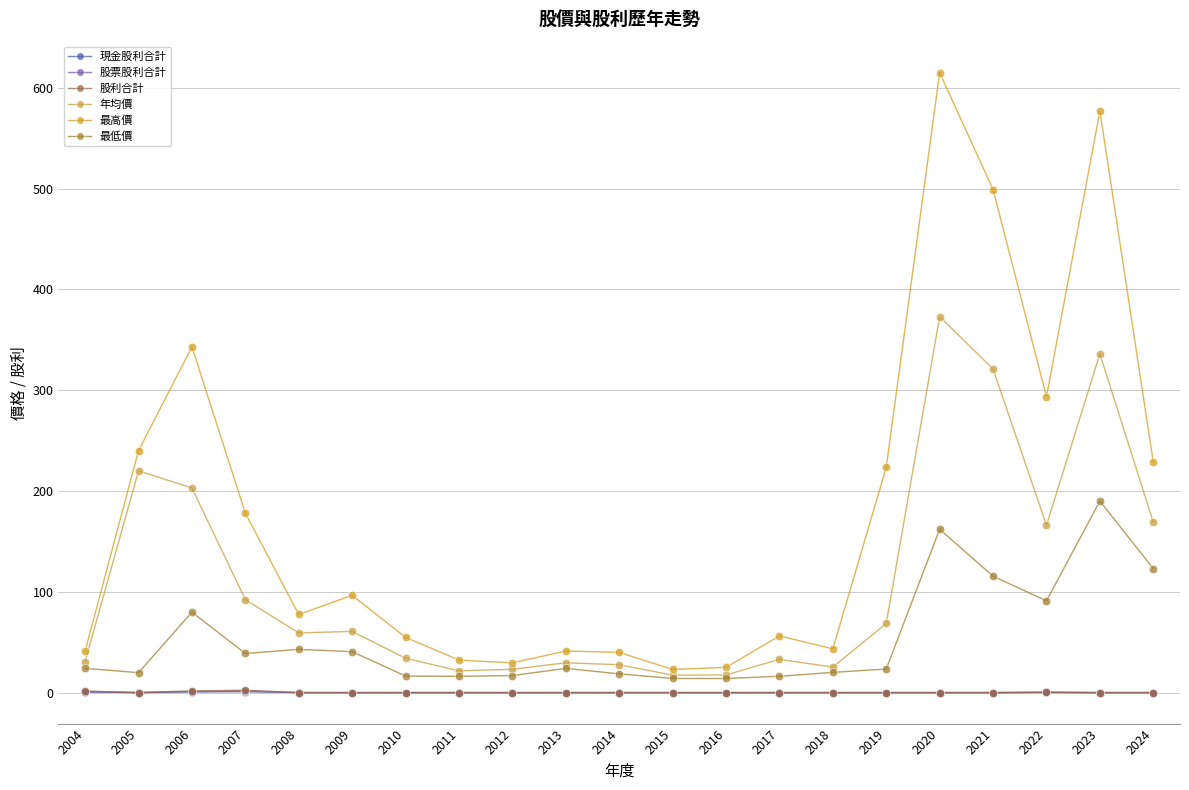

Reading left to right, list all the values displayed in this chart.

現金股利合計: 2004=0.5	2005=0.0	2006=0.7	2007=0.9	2008=0.0	2009=0.0	2010=0.0	2011=0.0	2012=0.0	2013=0.0	2014=0.0	2015=0.0	2016=0.0	2017=0.0	2018=0.0	2019=0.0	2020=0.0	2021=0.0	2022=0.1	2023=0.0	2024=0.0
股票股利合計: 2004=1.0	2005=0.0	2006=1.0	2007=1.5	2008=0.0	2009=0.0	2010=0.0	2011=0.0	2012=0.0	2013=0.0	2014=0.0	2015=0.0	2016=0.0	2017=0.0	2018=0.0	2019=0.0	2020=0.0	2021=0.0	2022=0.3	2023=0.0	2024=0.0
股利合計: 2004=1.5	2005=0.0	2006=1.7	2007=2.4	2008=0.0	2009=0.0	2010=0.0	2011=0.0	2012=0.0	2013=0.0	2014=0.0	2015=0.0	2016=0.0	2017=0.0	2018=0.0	2019=0.0	2020=0.0	2021=0.0	2022=0.4	2023=0.0	2024=0.0
年均價: 2004=30.8	2005=220.0	2006=203.0	2007=92.2	2008=59.2	2009=60.7	2010=34.1	2011=21.6	2012=23.1	2013=29.6	2014=27.6	2015=17.3	2016=17.5	2017=33.0	2018=25.3	2019=68.6	2020=373.0	2021=321.0	2022=166.0	2023=336.0	2024=169.0
最高價: 2004=41.2	2005=240.0	2006=343.0	2007=178.0	2008=77.5	2009=96.5	2010=54.8	2011=32.2	2012=29.5	2013=41.2	2014=39.9	2015=22.9	2016=25.0	2017=56.2	2018=43.5	2019=223.5	2020=615.0	2021=499.0	2022=293.5	2023=577.0	2024=228.5
最低價: 2004=24.0	2005=19.8	2006=79.8	2007=38.8	2008=42.9	2009=40.6	2010=16.4	2011=16.1	2012=16.9	2013=24.0	2014=18.6	2015=14.0	2016=14.0	2017=16.2	2018=20.1	2019=23.4	2020=162.0	2021=115.5	2022=91.0	2023=190.0	2024=123.0